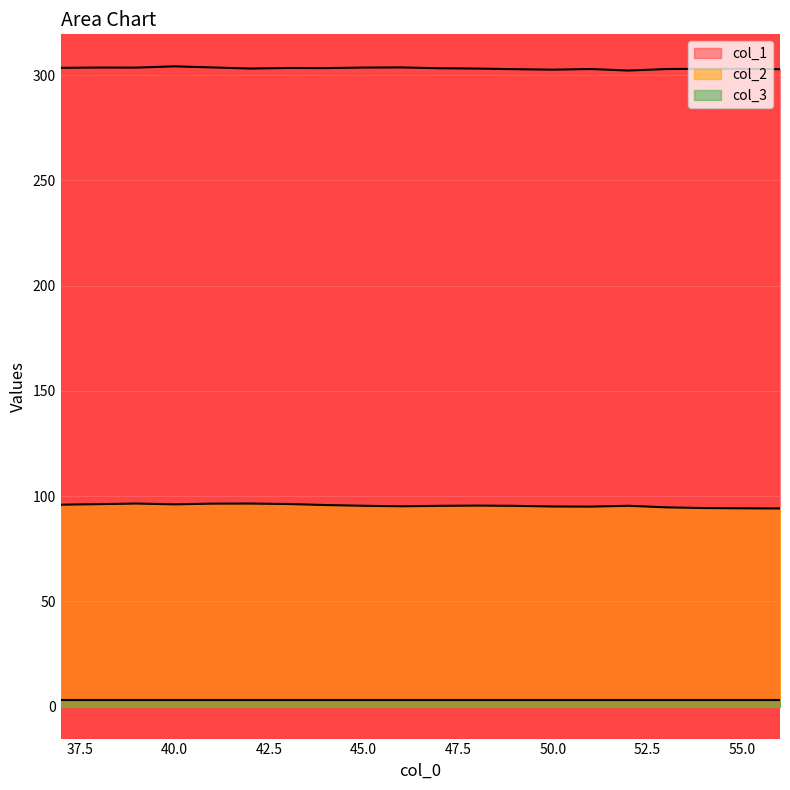

True or false: col_1 and col_2 cross at least once.

False